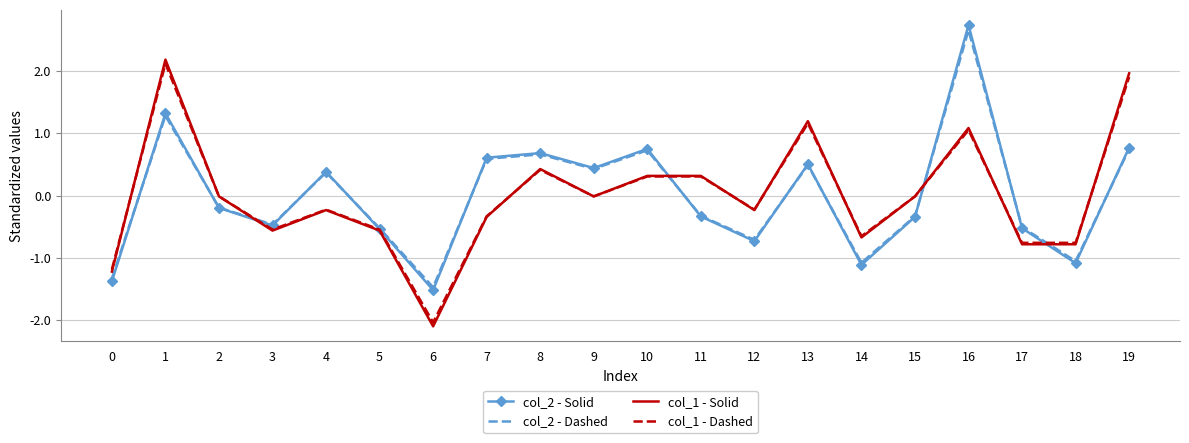

Which label corresponds to the largest value in the chart?

16